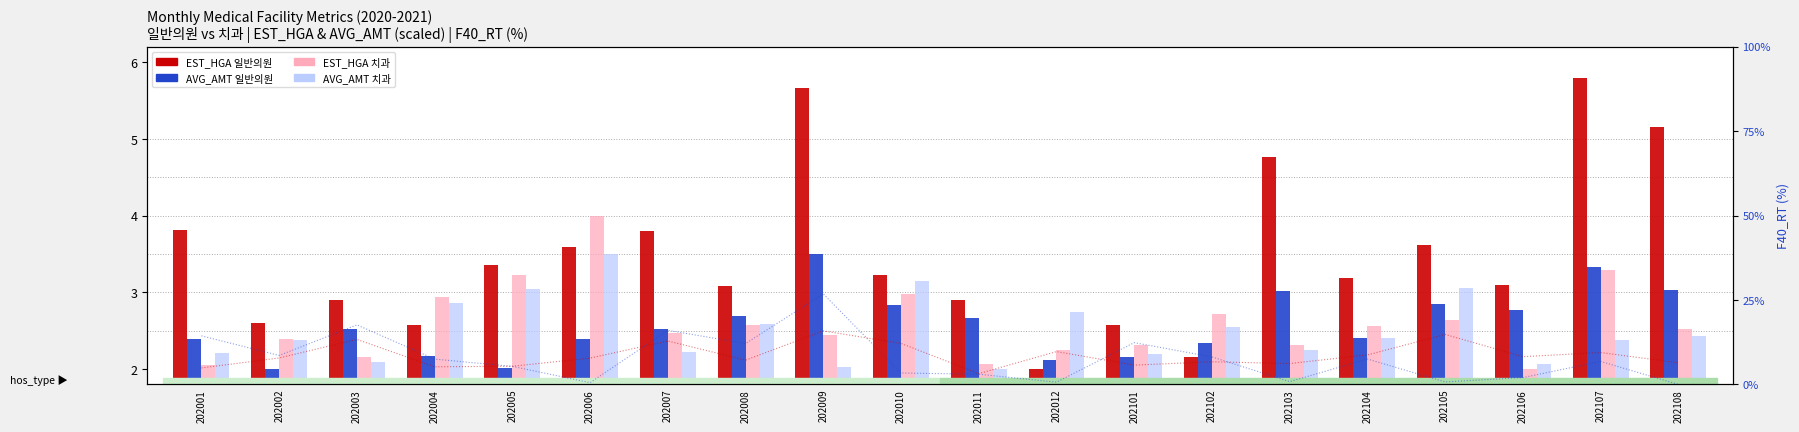

Reading left to right, extract all data points from this chart.

EST_HGA 일반의원: 3.8	2.6	2.9	2.6	3.4	3.6	3.8	3.1	5.7	3.2	2.9	2.0	2.6	2.2	4.8	3.2	3.6	3.1	5.8	5.1
AVG_AMT 일반의원: 2.4	2.0	2.5	2.2	2.0	2.4	2.5	2.7	3.5	2.8	2.7	2.1	2.2	2.3	3.0	2.4	2.9	2.8	3.3	3.0
EST_HGA 치과: 2.1	2.4	2.2	2.9	3.2	4.0	2.5	2.6	2.4	3.0	2.1	2.3	2.3	2.7	2.3	2.6	2.6	2.0	3.3	2.5
AVG_AMT 치과: 2.2	2.4	2.1	2.9	3.0	3.5	2.2	2.6	2.0	3.2	2.0	2.7	2.2	2.5	2.2	2.4	3.1	2.1	2.4	2.4